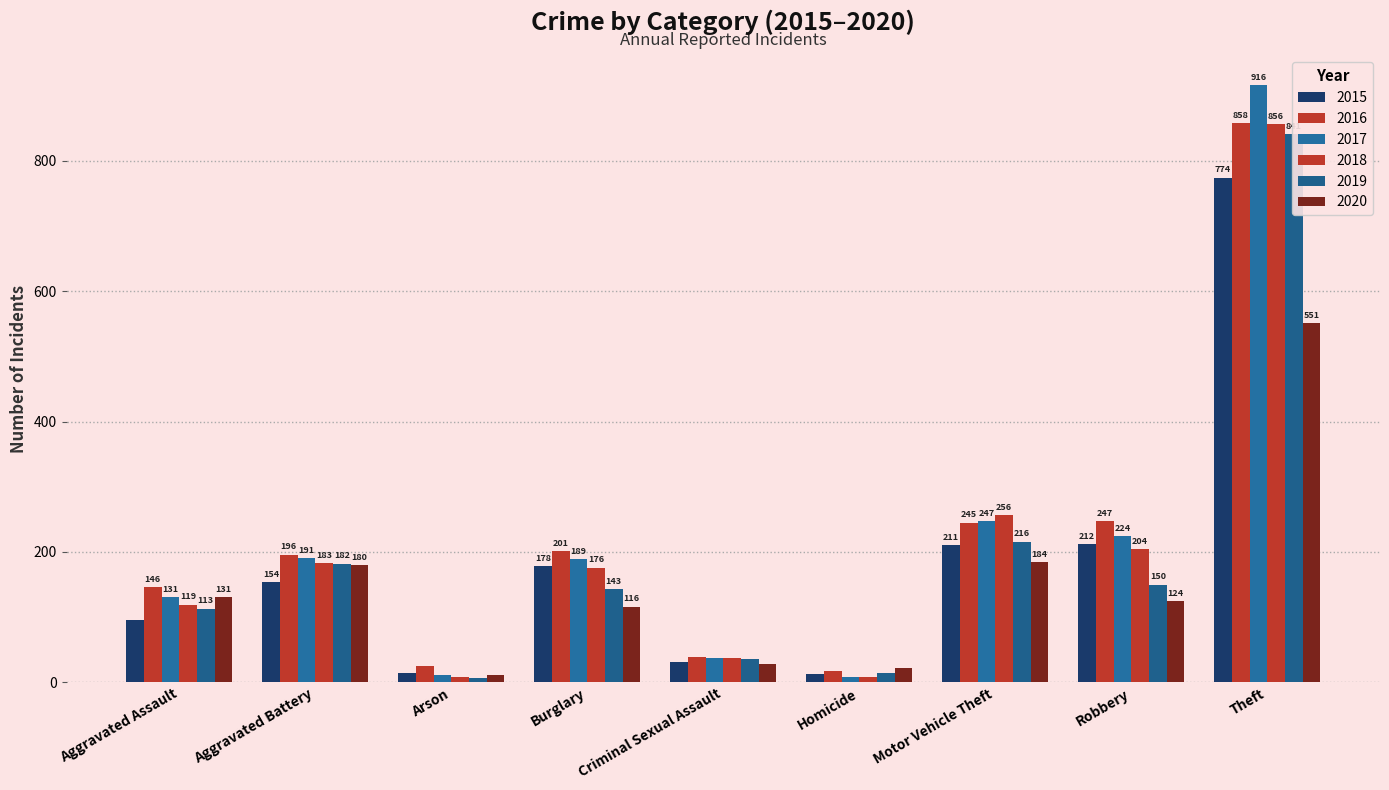

Which series has the widest spread of values?

2017